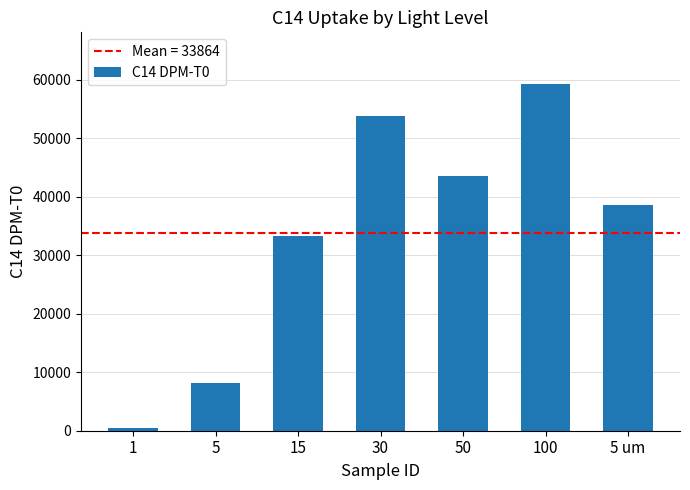

The value at 50 is 43597. True or false?

True